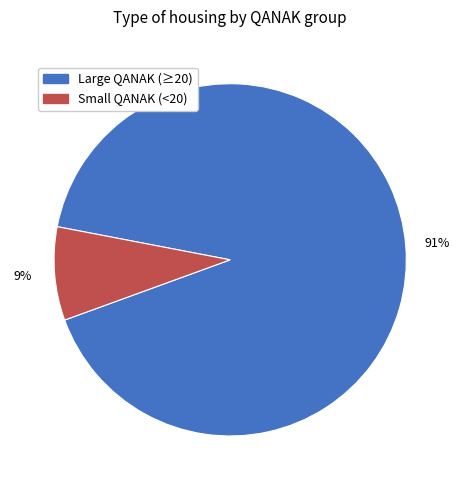

Rank the categories by value from lowest to highest.

Small QANAK (<20), Large QANAK (≥20)